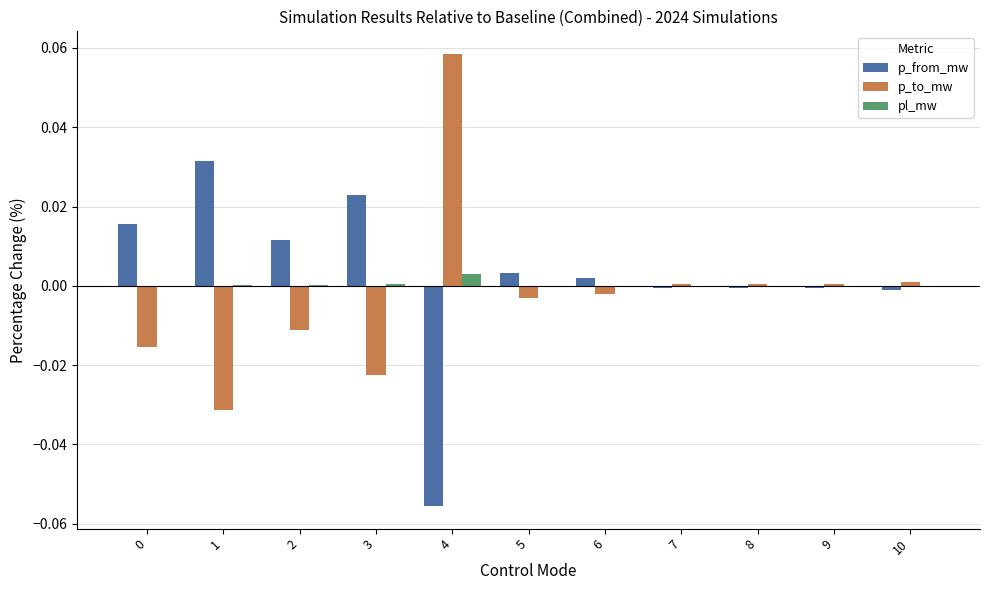

How many series are shown in this chart?

3